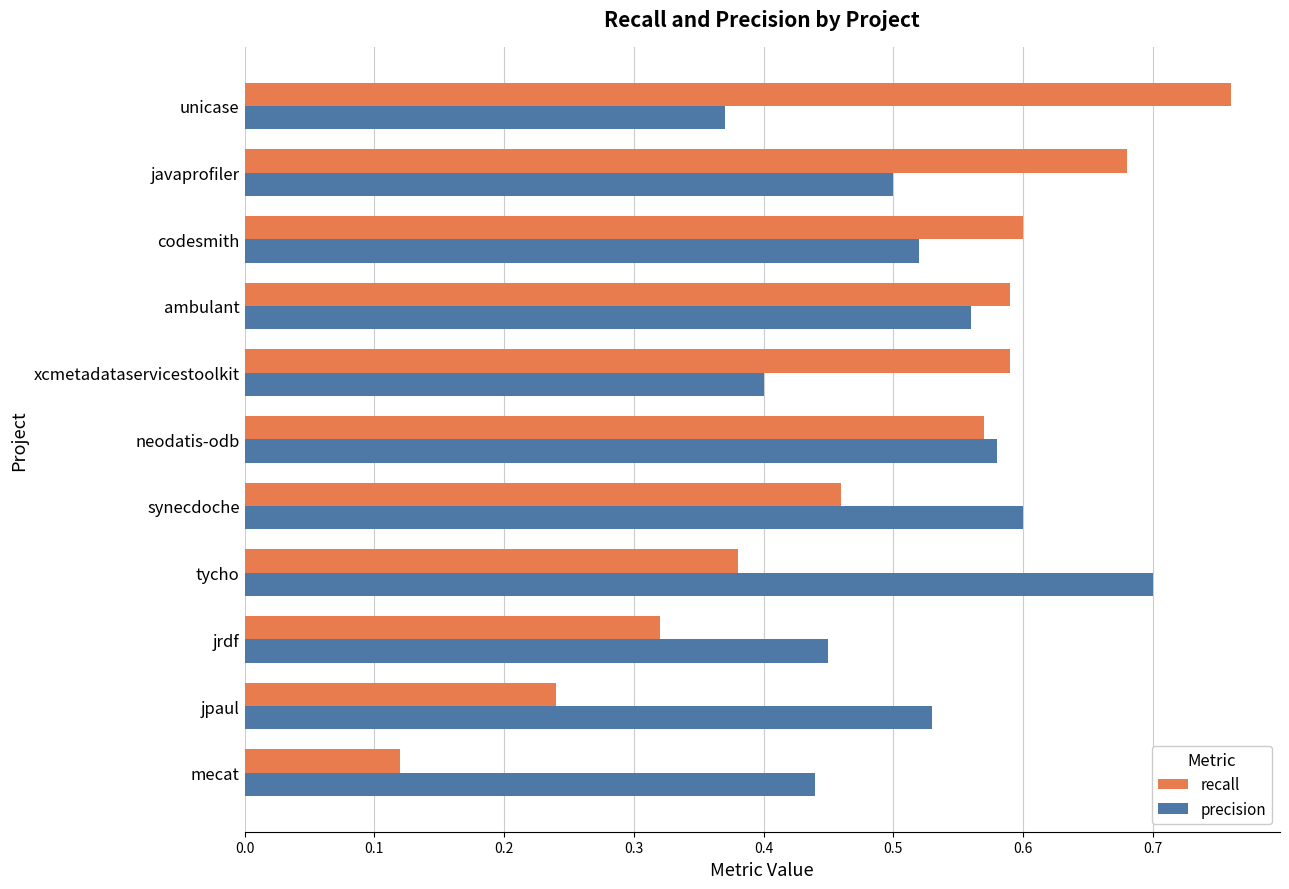

At which category is the sum across all series the highest?

javaprofiler